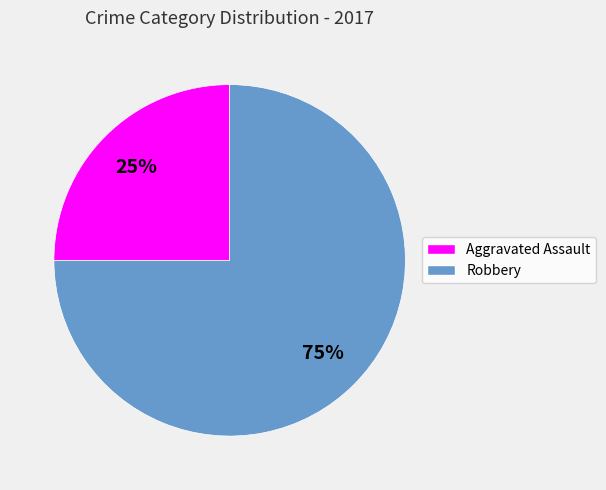

How many segments does this pie chart have?

2